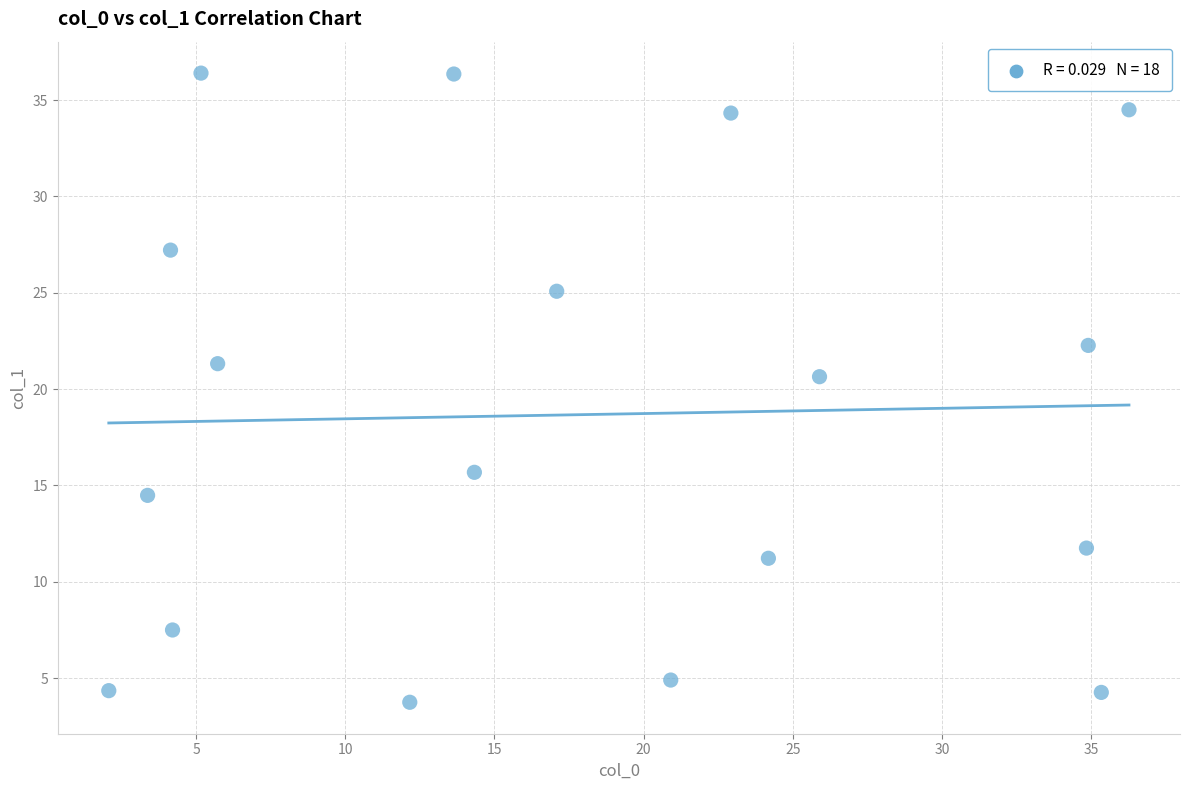

What Y value in the scatter plot is closest to 20?

20.6